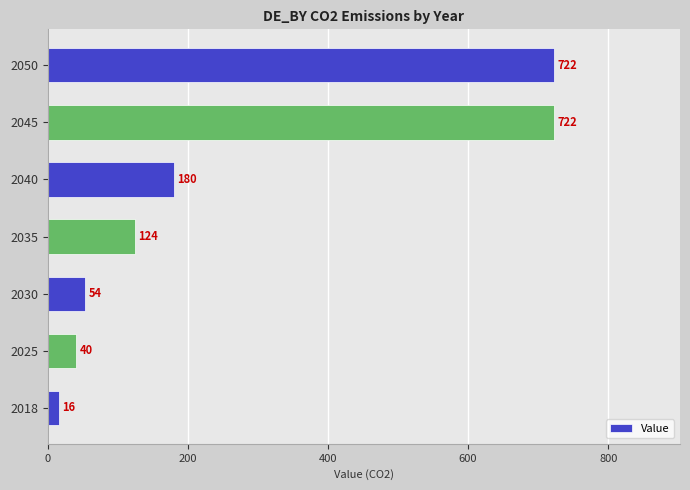

True or false: the data shows 285.8 at 2040.

False